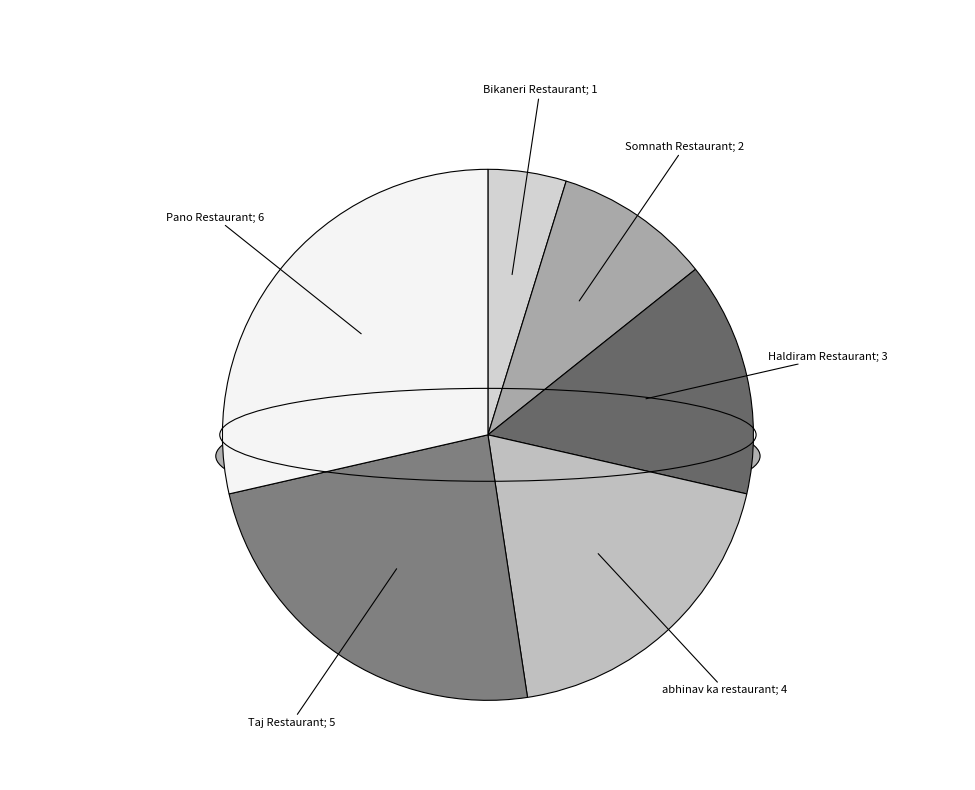

Does any single category account for the majority?

No